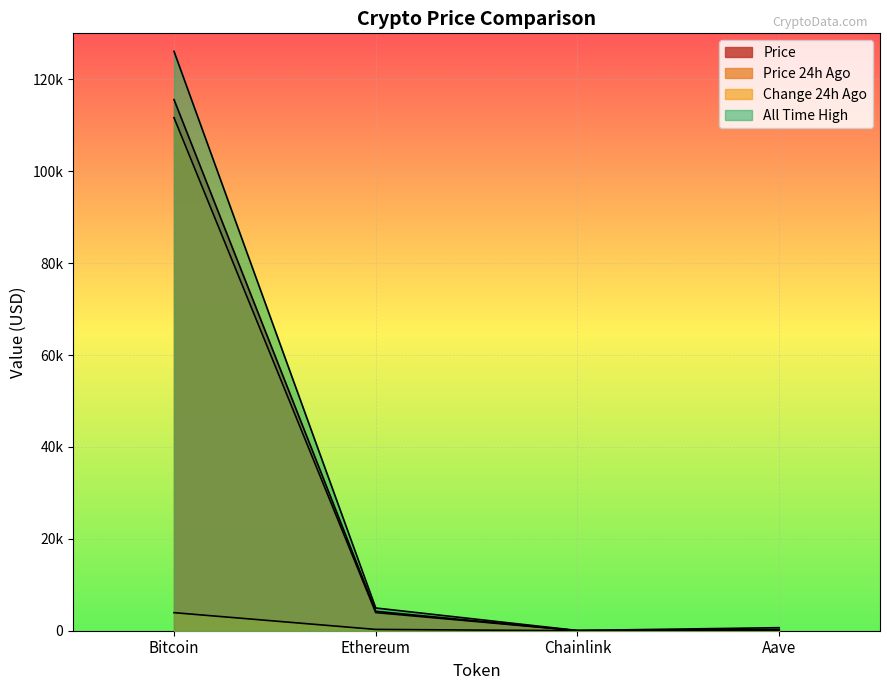

What is the value of the Change24hAgo point at the 2nd from the left?

282.7